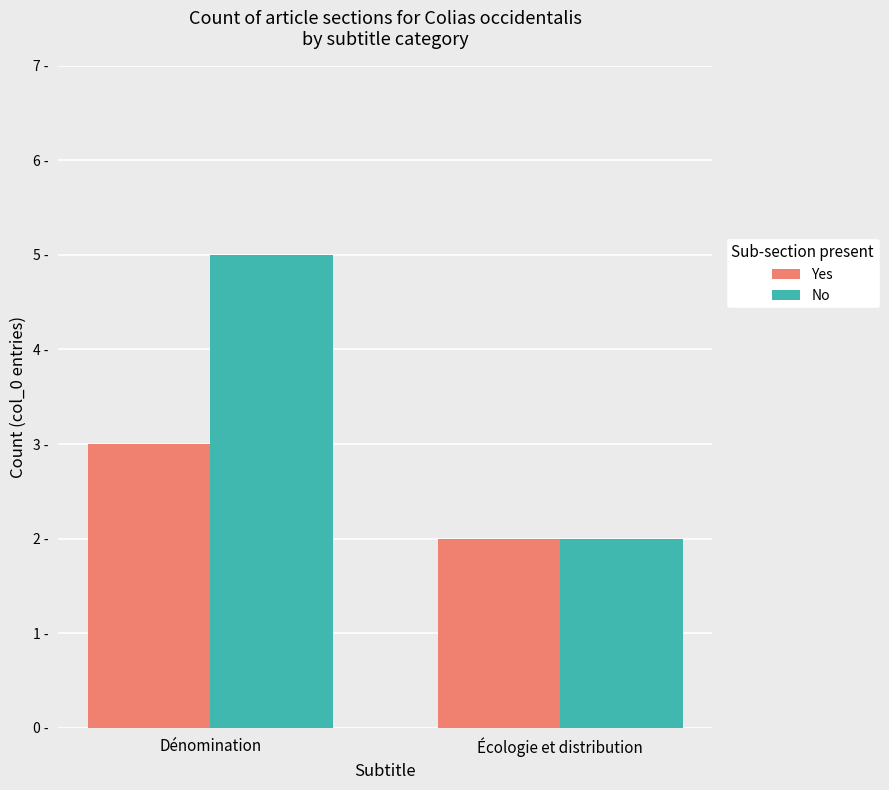

Which series has the largest total across all categories?

No